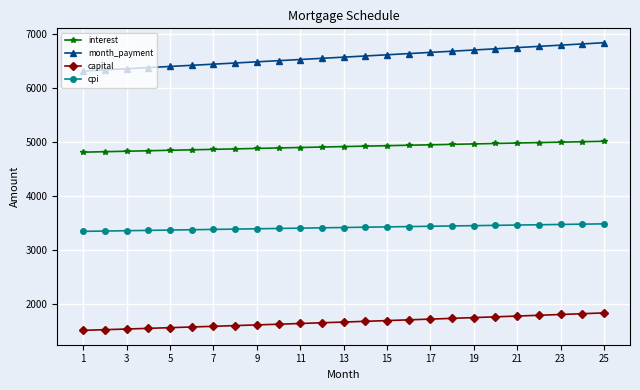

What is the minimum value for capital?

1504.4